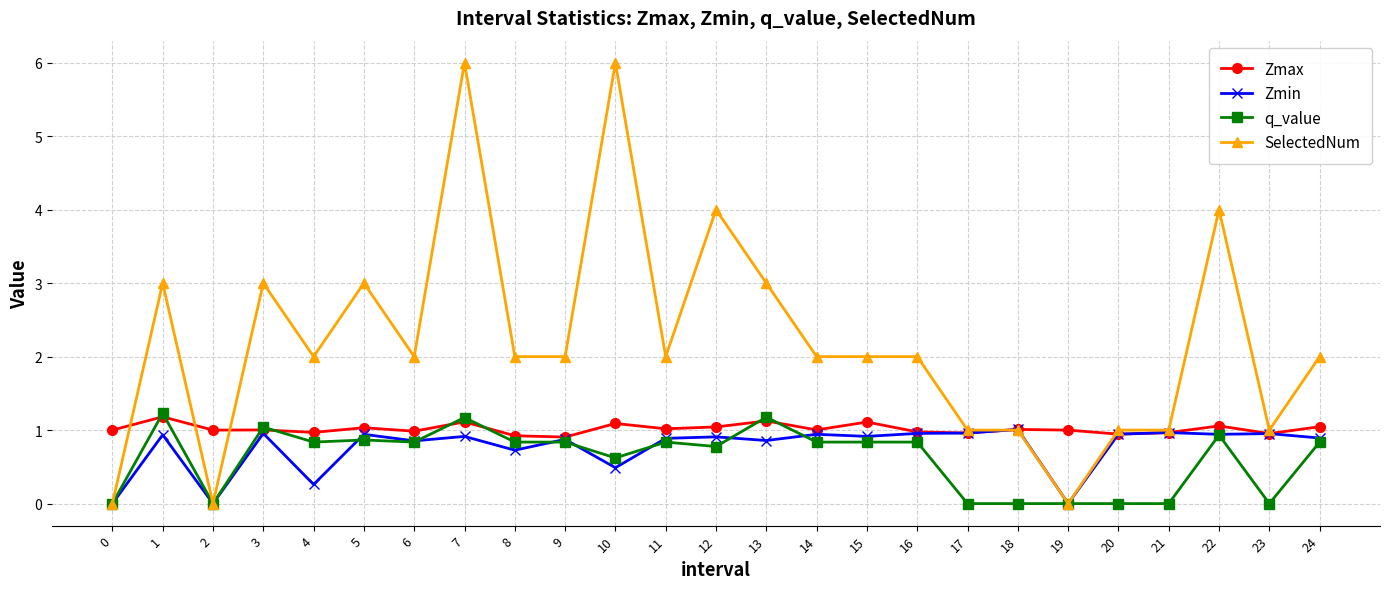

Where is the first local maximum for q_value?

1